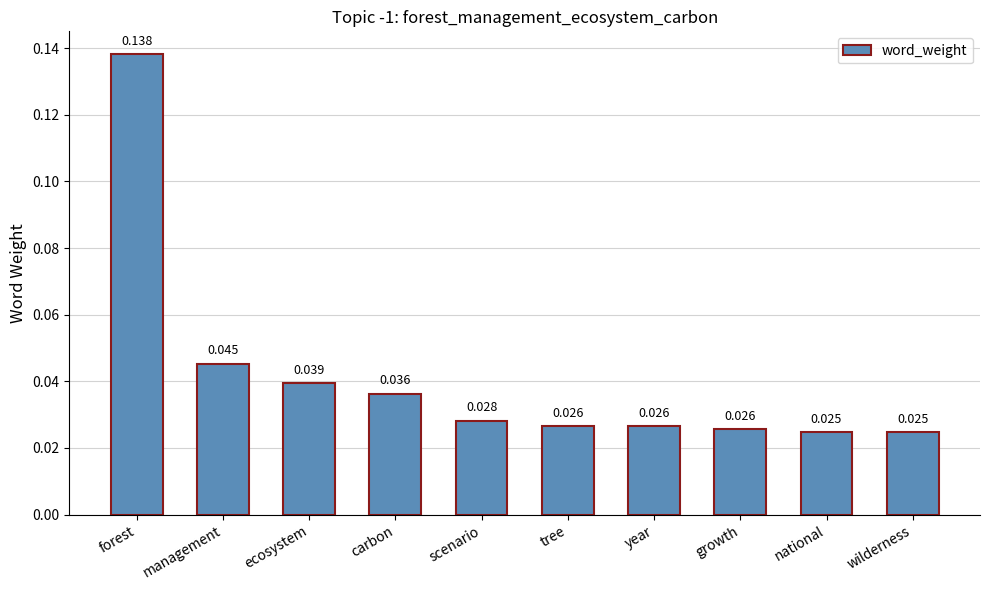

What is the label of the 4th bar from the left?

carbon